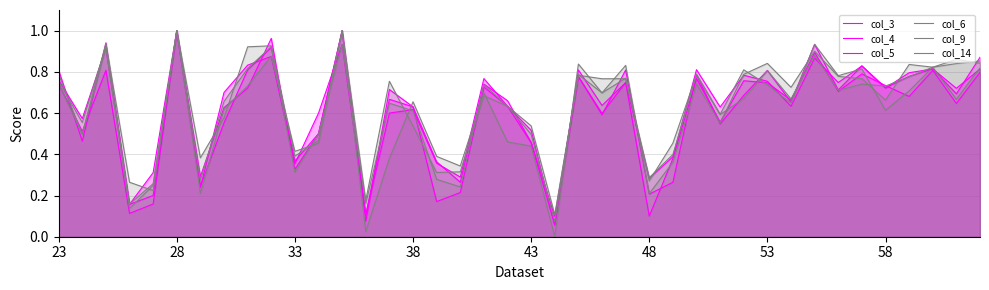

What is the difference between the second highest and second lowest values in the col_4 series?

0.9